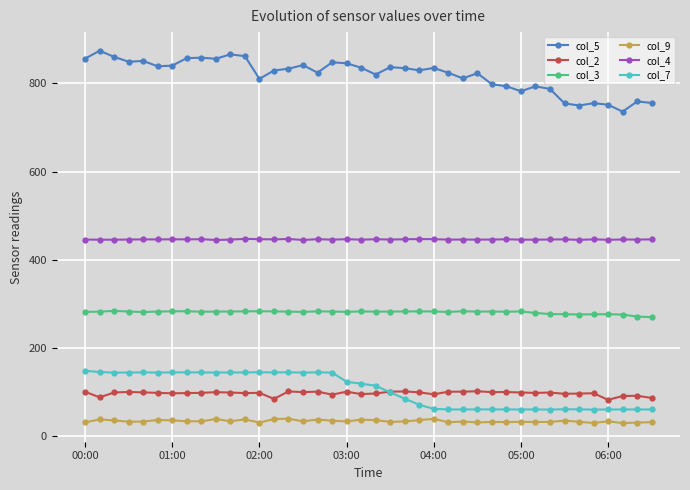

True or false: col_5 and col_9 cross at least once.

False